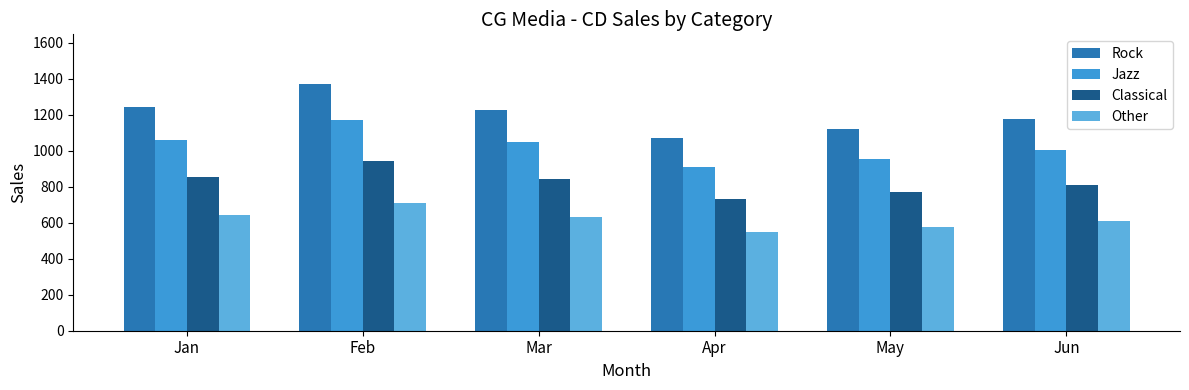

Between Feb and Apr, which series saw the biggest shift?

Rock